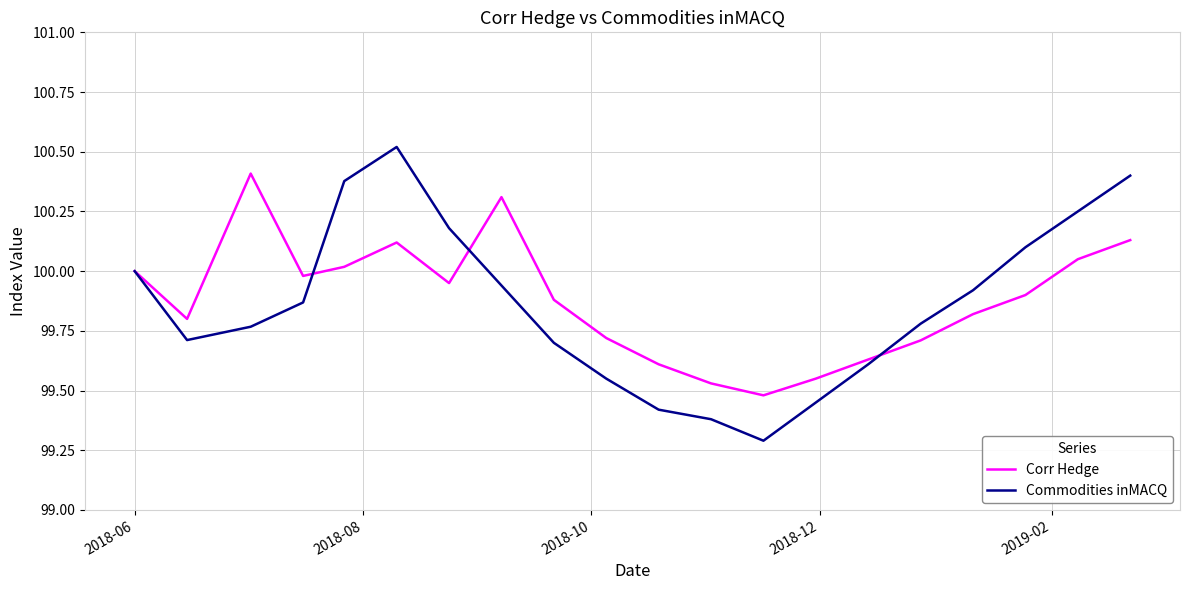

What is the maximum value shown in the chart?

100.5